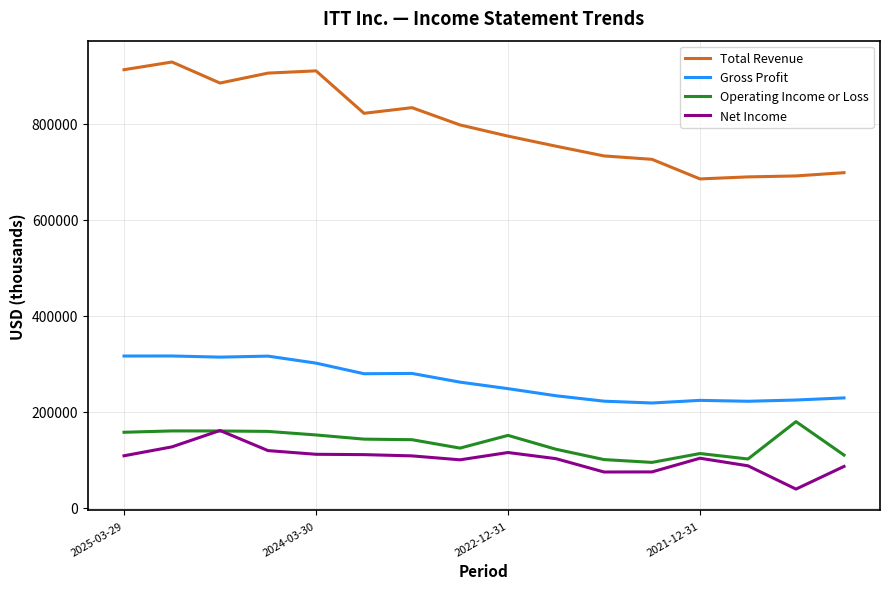

Which series has the largest total across all categories?

Total Revenue